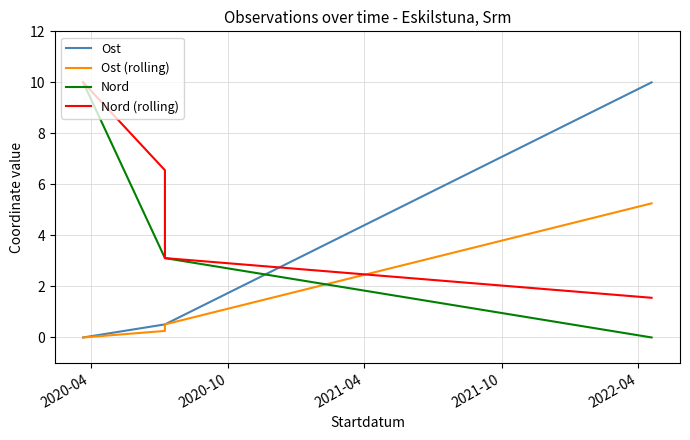

How many values in the Nord series are below 3?

1